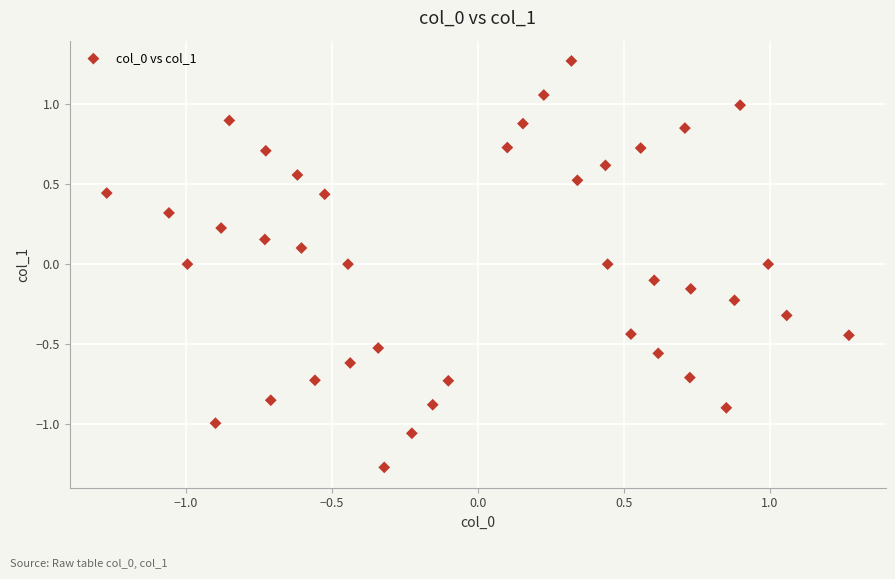

What is the range of X values (max minus min)?

2.5